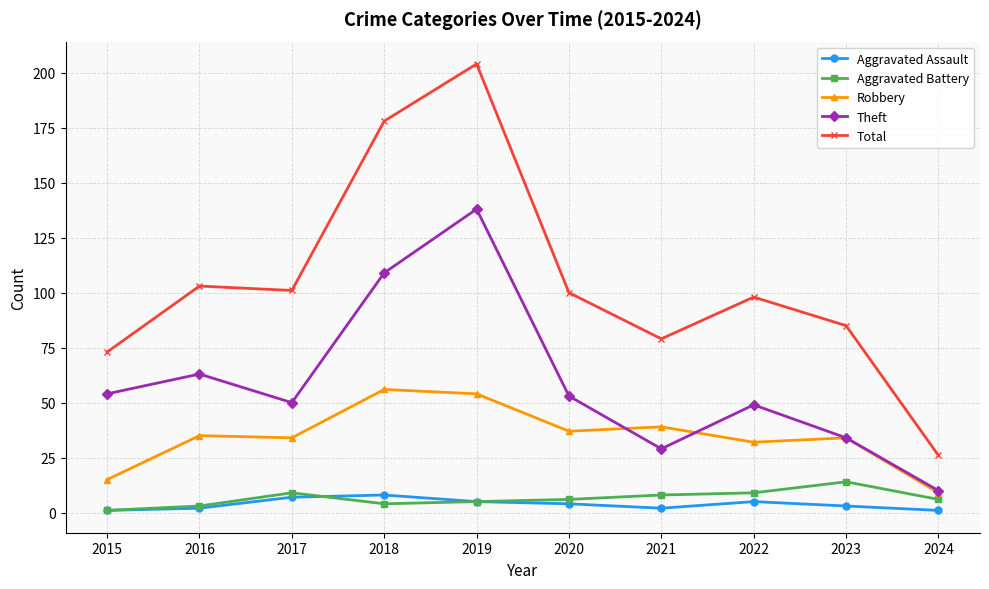

What are all the series names shown in the legend?

Aggravated Assault, Aggravated Battery, Robbery, Theft, Total